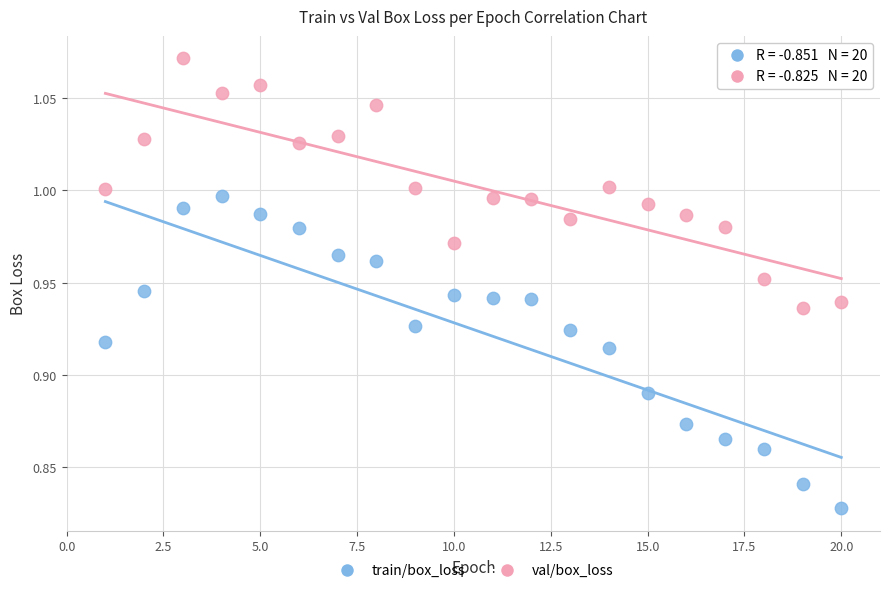

What is the X range (max minus min) for the scatter plot?

19.0